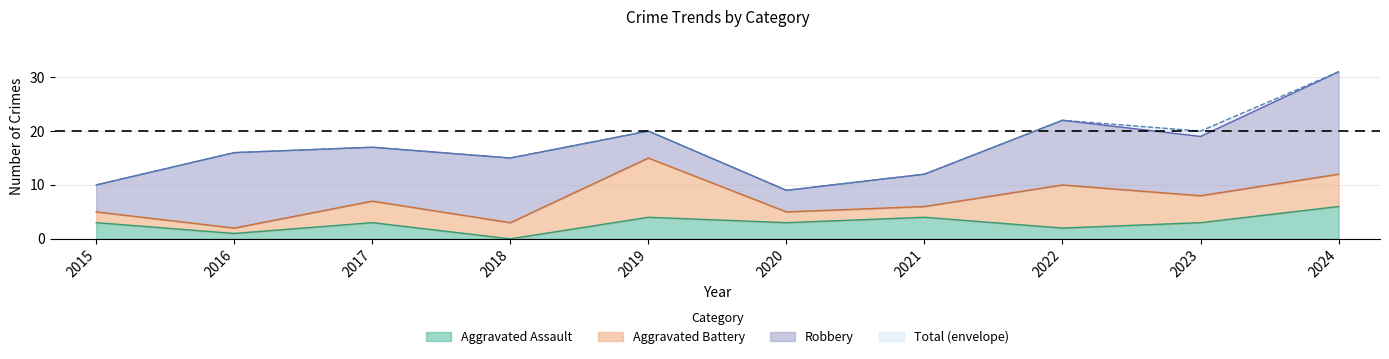

True or false: Total and Aggravated Assault cross at least once.

False